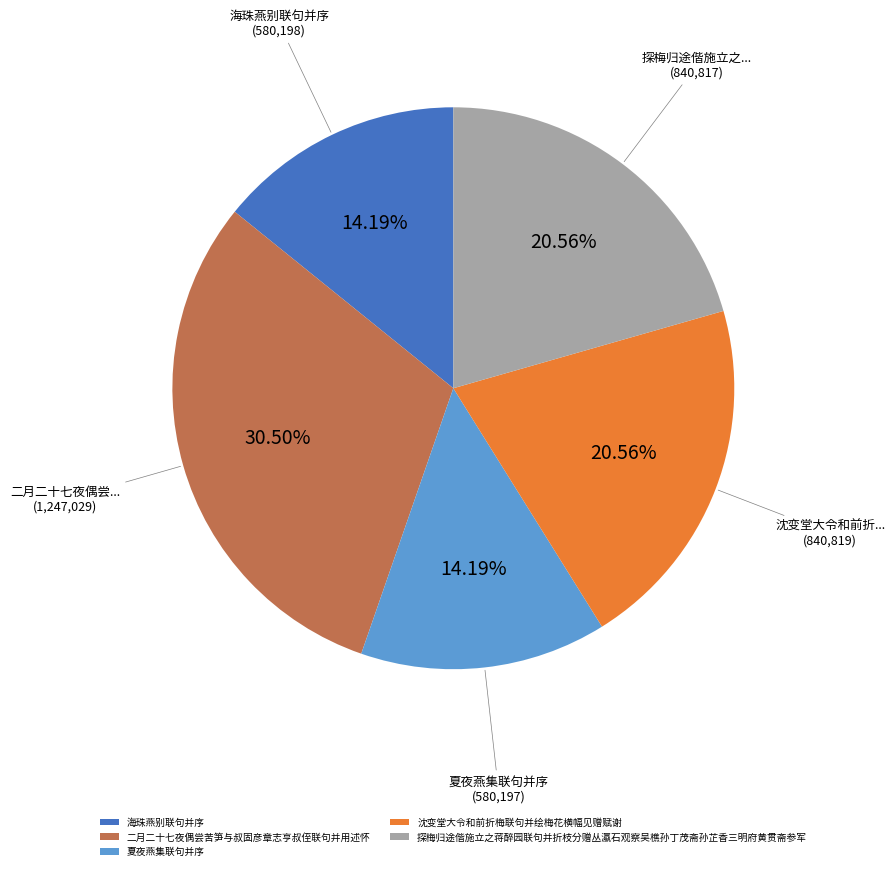

To the nearest percent, what is the combined percentage of 二月二十七夜偶尝苦笋与叔固彦章志亨叔侄联句并用述怀 and 夏夜燕集联句并序?

45%